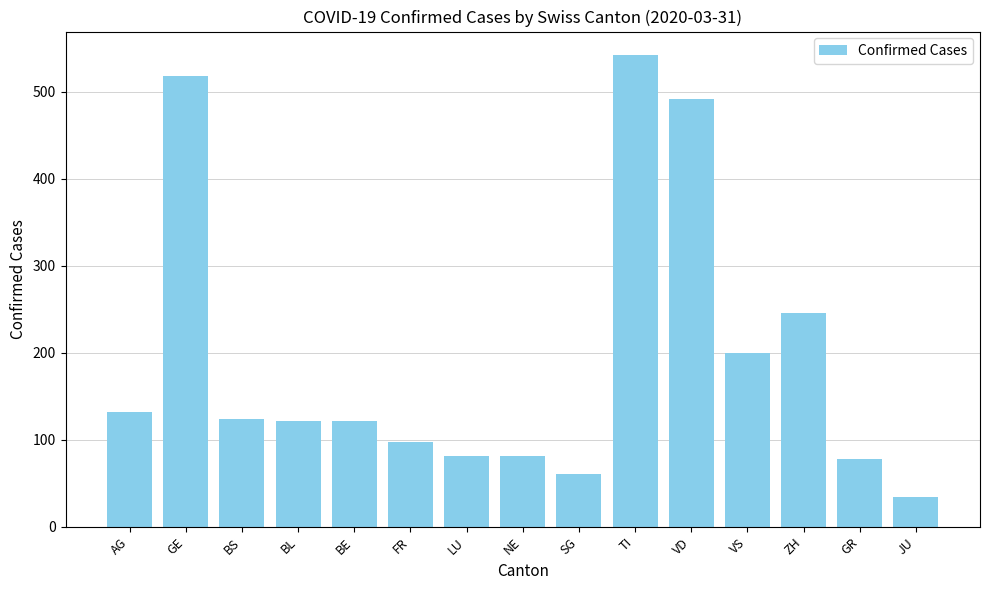

The chart shows a value of 104 at VS. True or false?

False